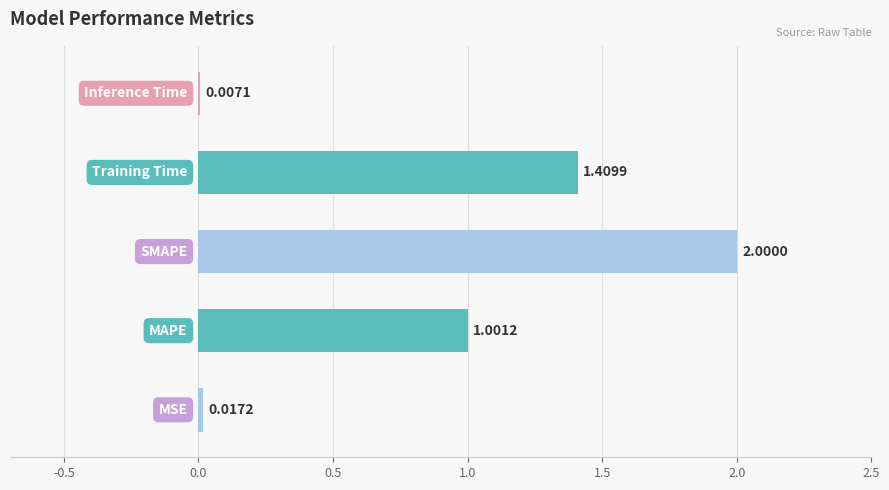

What is the sum of all values?

4.4